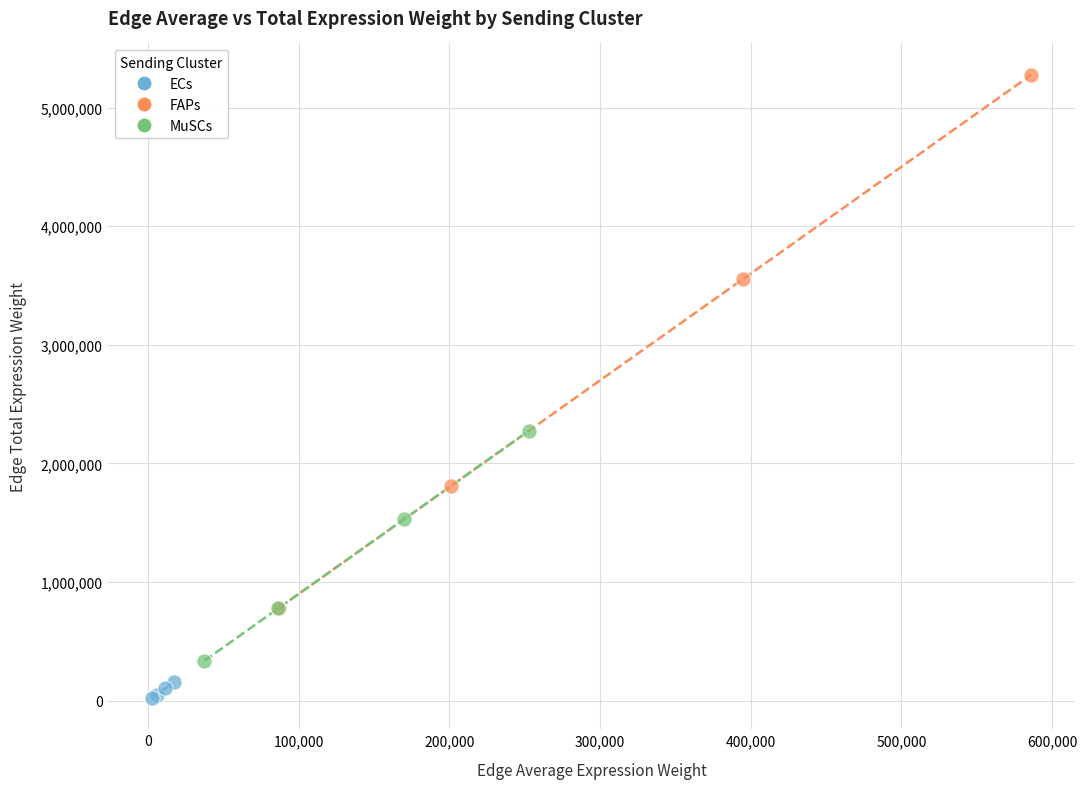

Which series has the widest spread of Y values?

FAPs